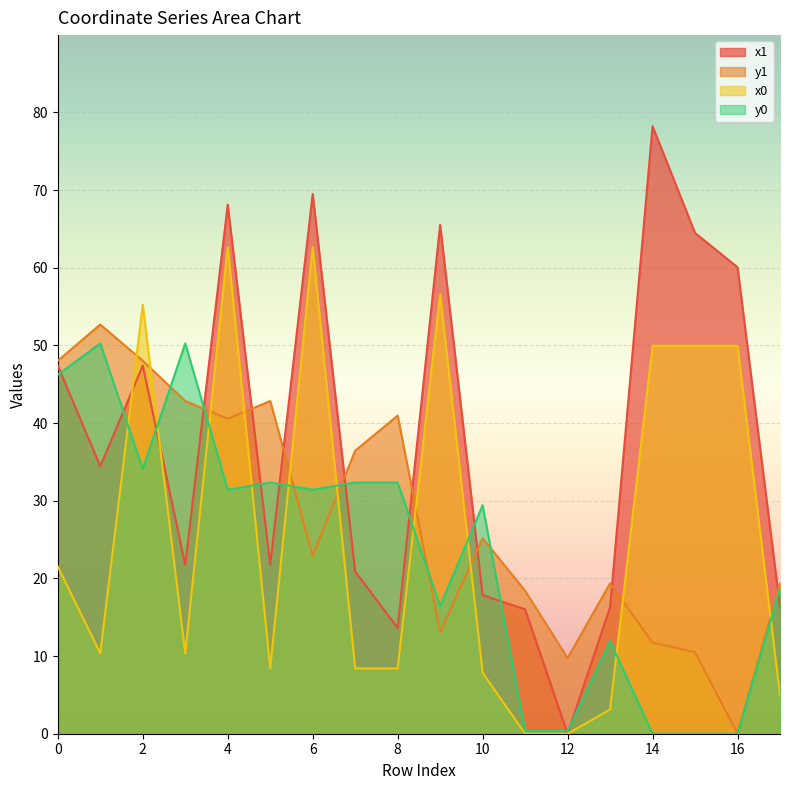

Reading right to left, what are all the values shown in this chart?

x1: 16.3	60.1	64.5	78.2	16.3	0.0	16.0	17.8	65.5	13.6	20.9	69.5	21.7	68.1	21.7	47.4	34.4	47.4
y1: 19.4	0.0	10.5	11.7	19.4	9.7	18.4	25.2	13.0	41.0	36.4	22.9	42.8	40.6	42.8	48.0	52.7	48.0
x0: 4.9	49.9	49.9	49.9	3.1	0.0	0.0	7.8	56.6	8.4	8.4	62.6	8.4	62.6	10.3	55.2	10.3	21.5
y0: 18.7	0.0	0.0	0.0	11.9	0.4	0.4	29.4	16.4	32.3	32.3	31.4	32.3	31.4	50.2	34.1	50.2	46.2